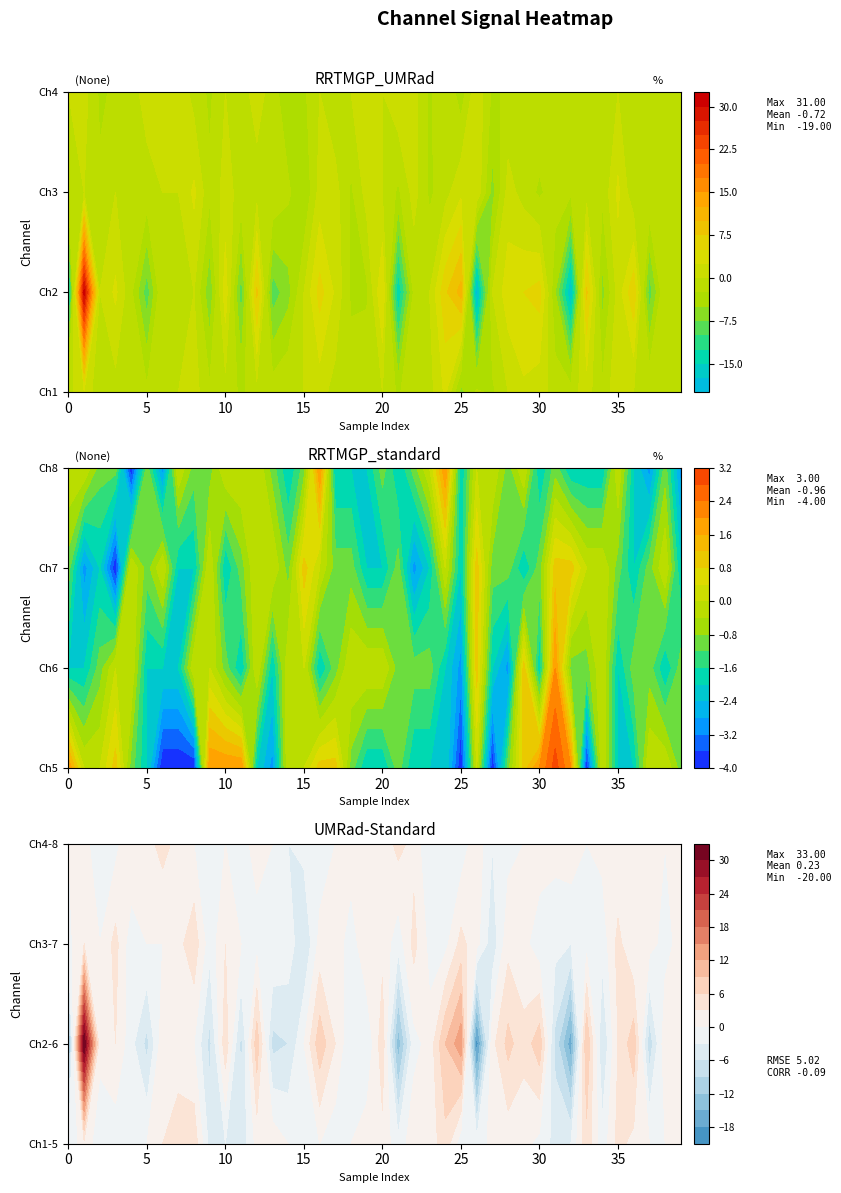

At which category is the sum across all series the highest?

1